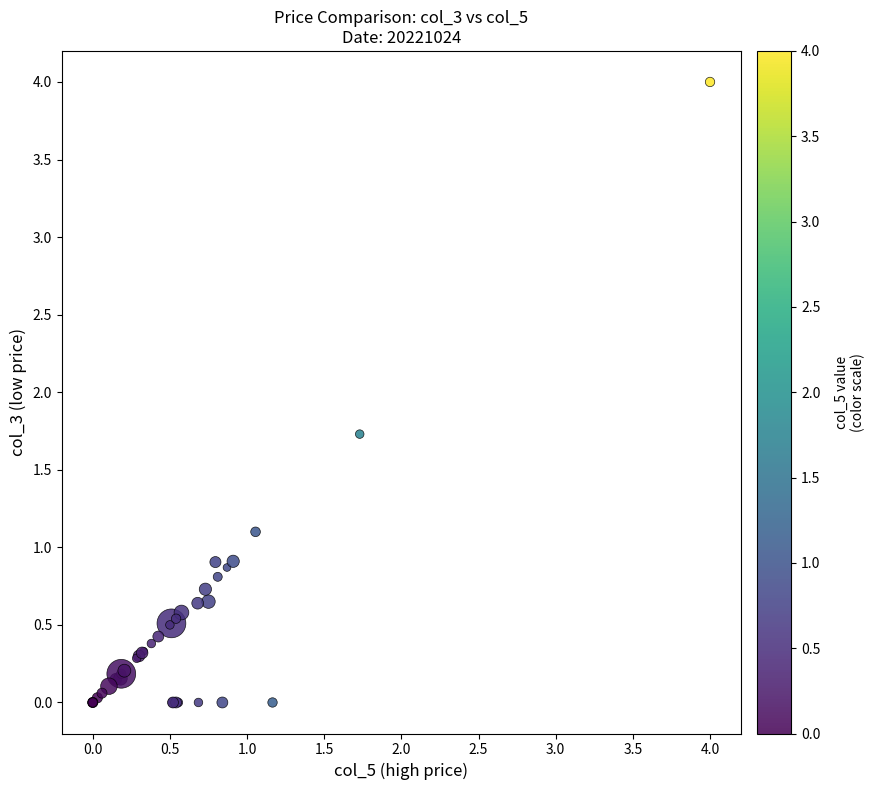

What Y value in the scatter plot is closest to 2?

1.7